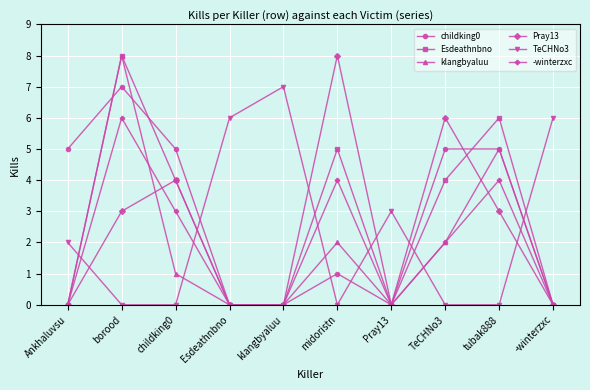

How many distinct data groups are displayed?

6